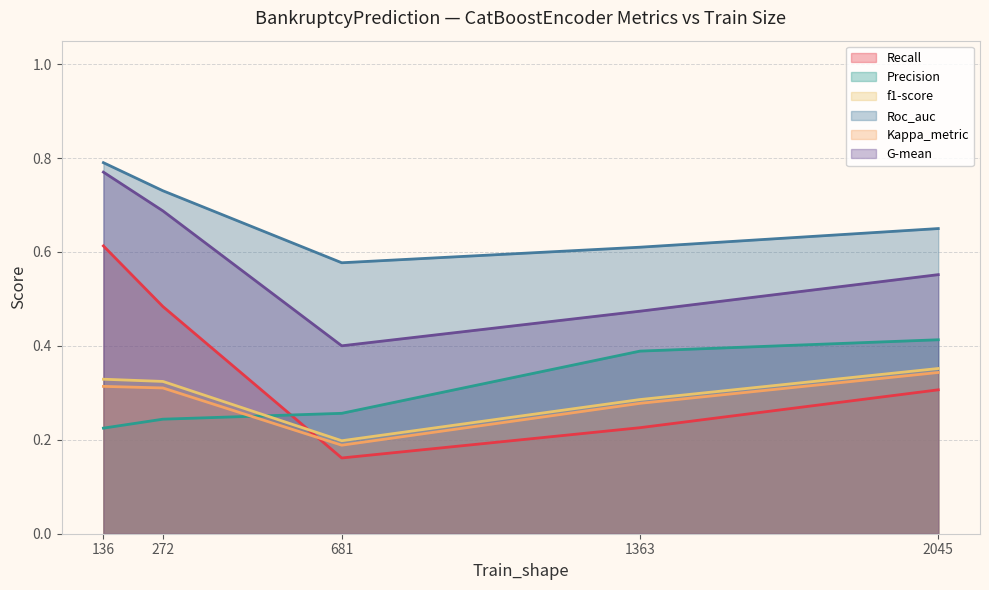

True or false: Kappa_metric has more than 1 points higher than both neighbors.

False